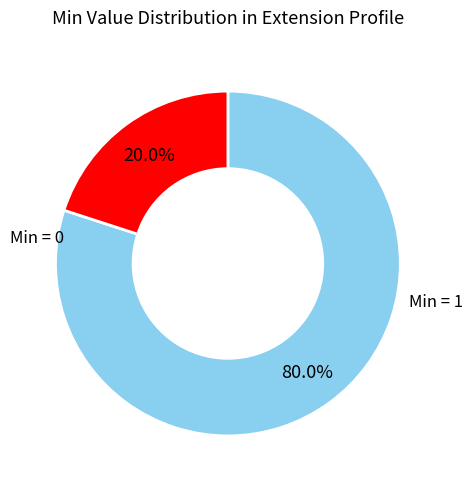

Does any single category account for the majority?

Yes